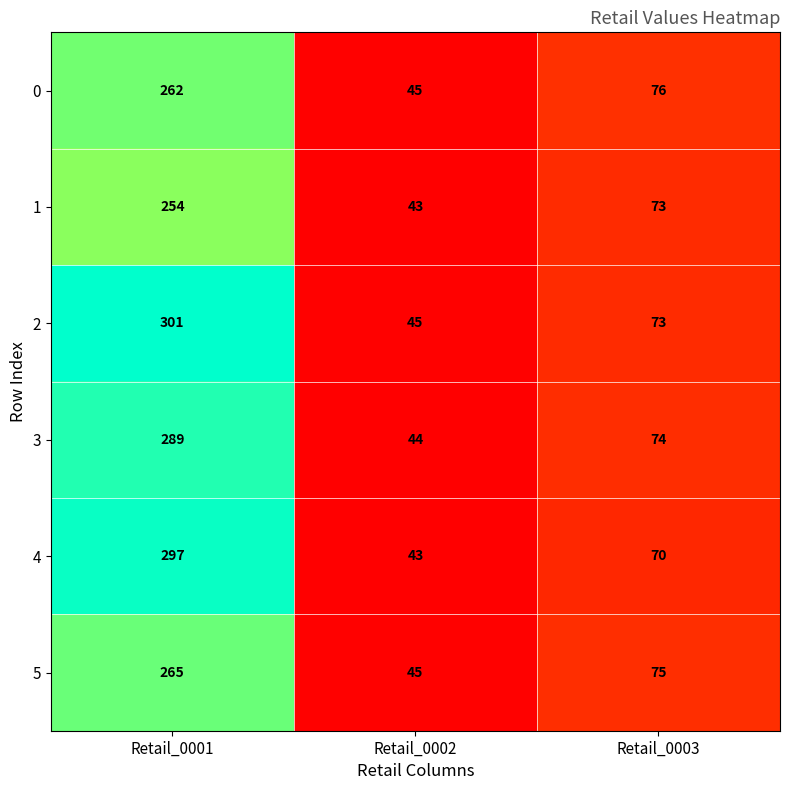

Which category has the lowest value across all series?

Retail_0002